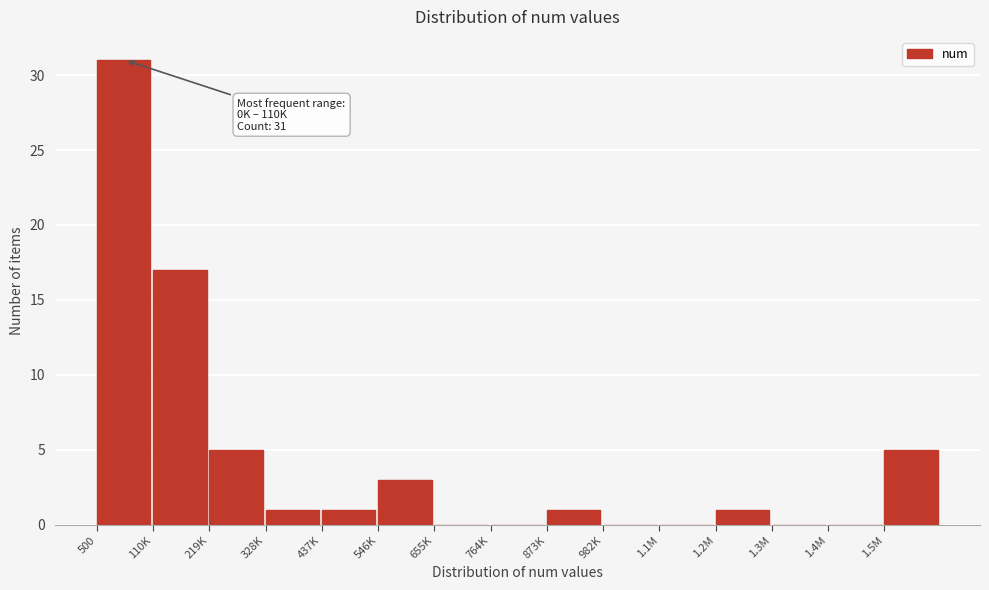

Reading left to right, transcribe all the data shown in this chart.

500=31	110K=17	219K=5	328K=1	437K=1	546K=3	655K=0	764K=0	873K=1	982K=0	1.1M=0	1.2M=1	1.3M=0	1.4M=0	1.5M=5